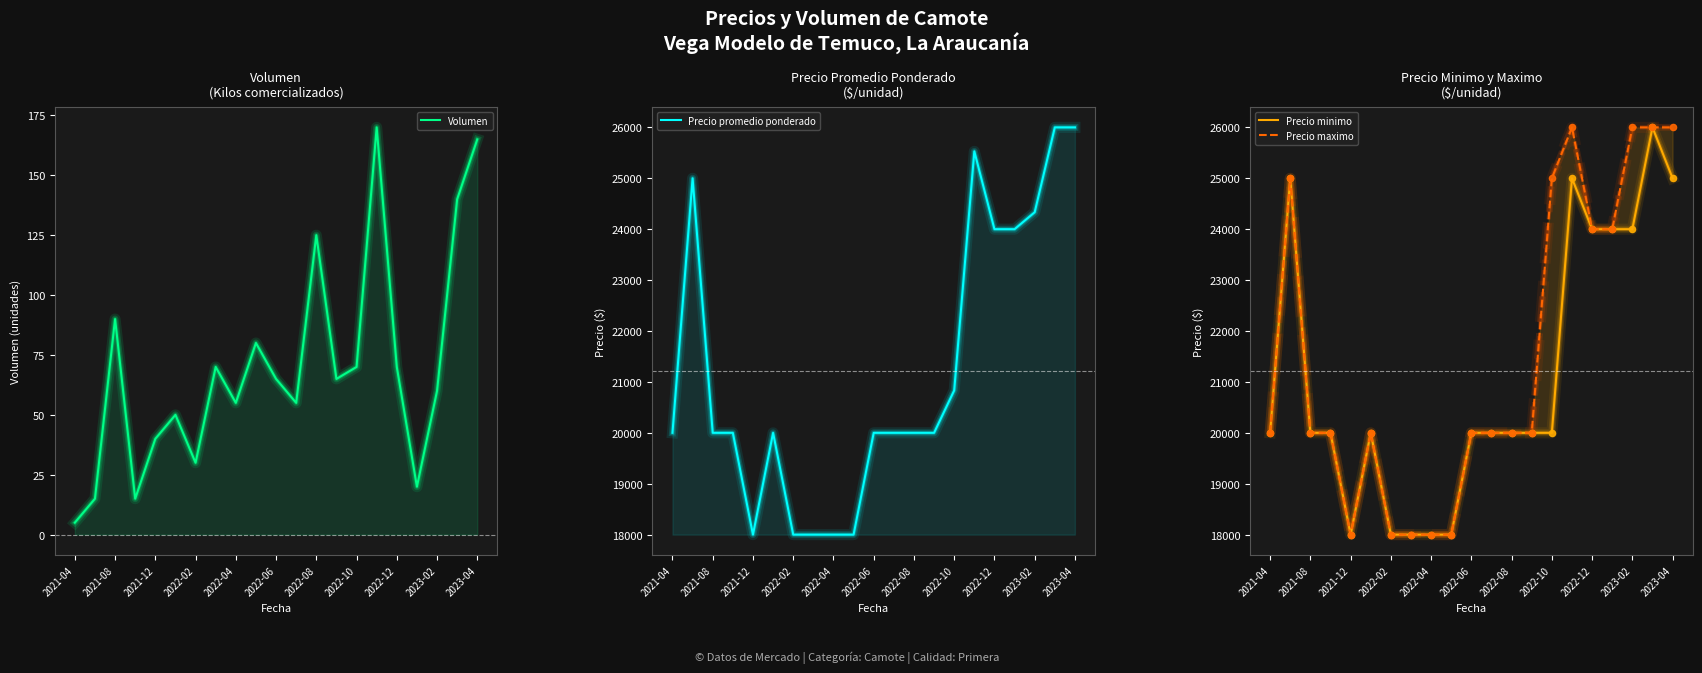

Which series has the largest Y range (max minus min)?

Precio promedio ponderado